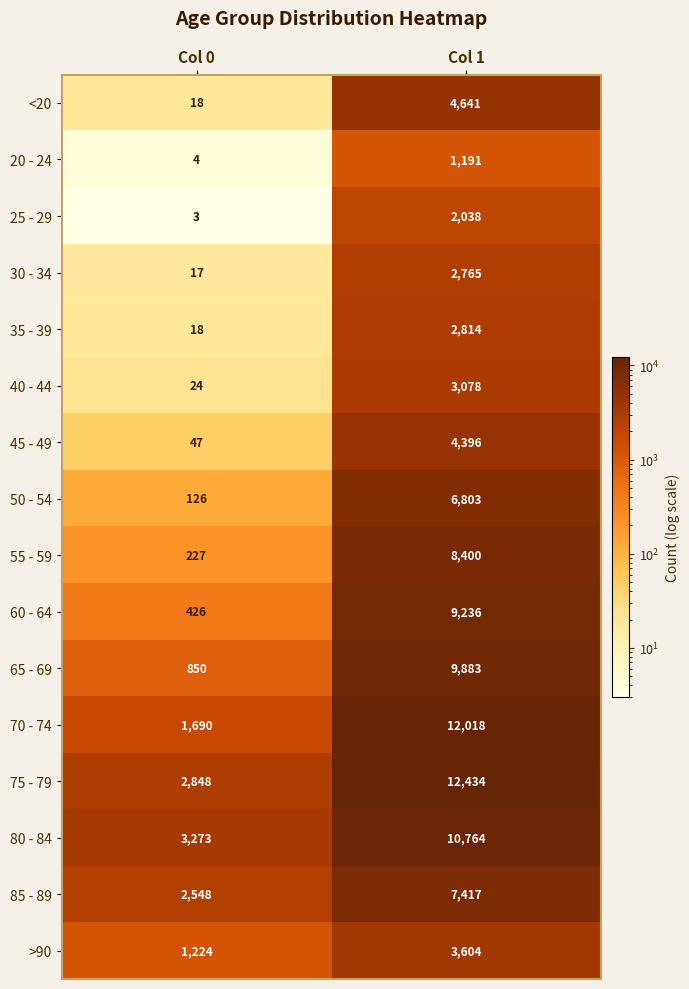

What is the sum of all 40 - 44 values?

3102